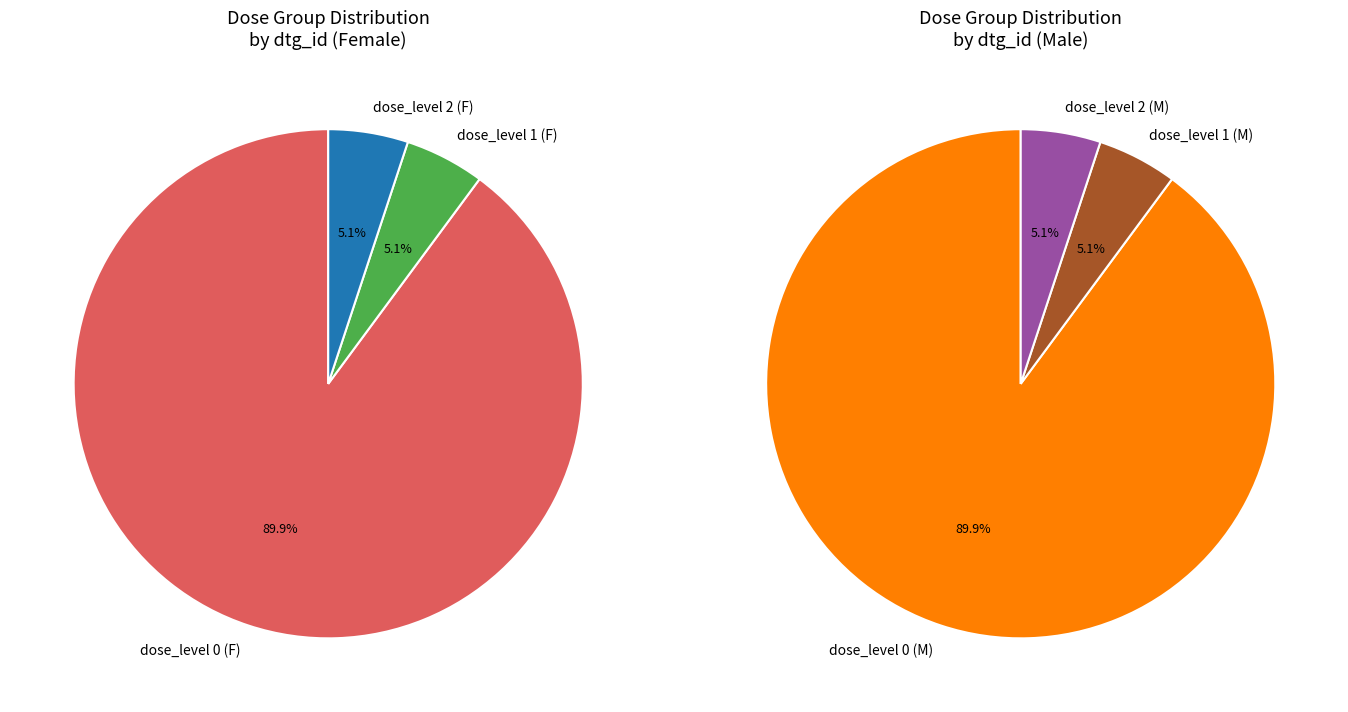

Is the sum of dose_level 0 (M) and dose_level 0 (F) greater than half?

Yes